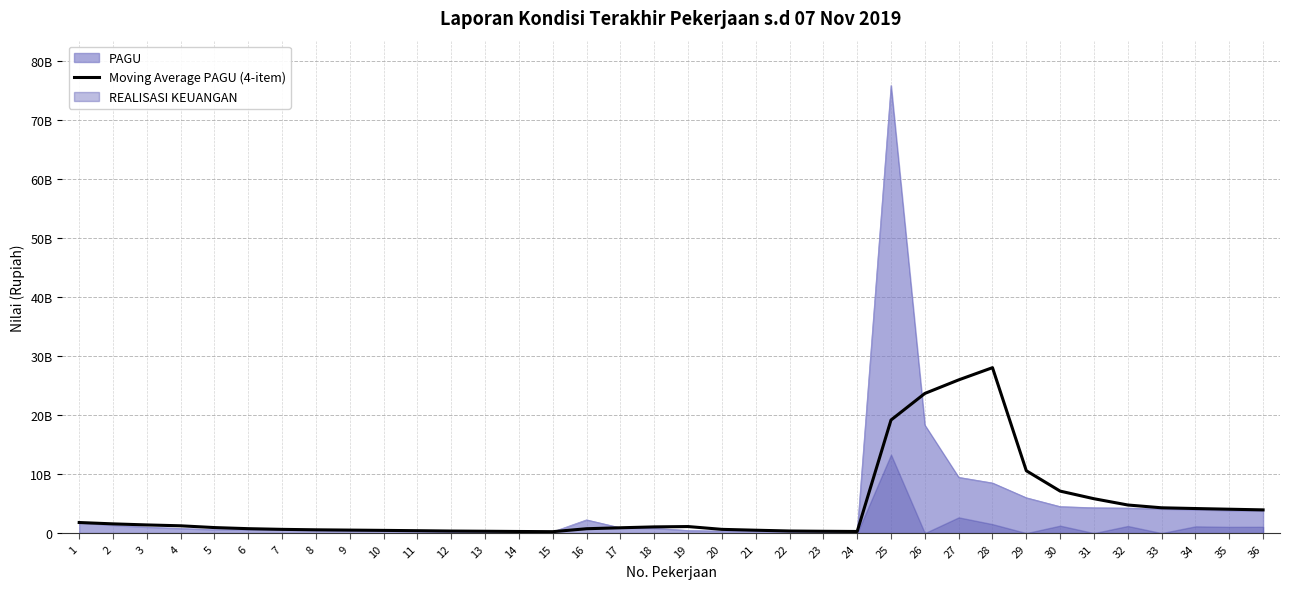

What is the smallest value displayed?

244515000.0